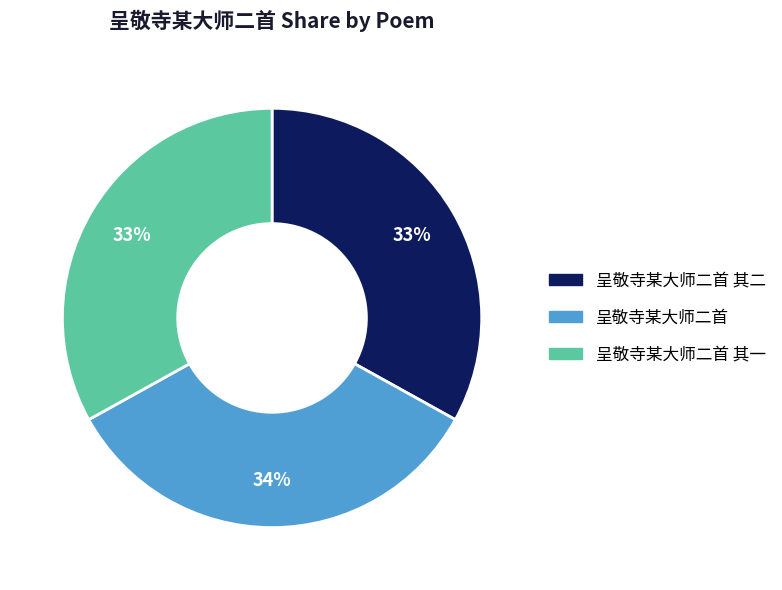

To the nearest percent, what is the average slice percentage?

33%